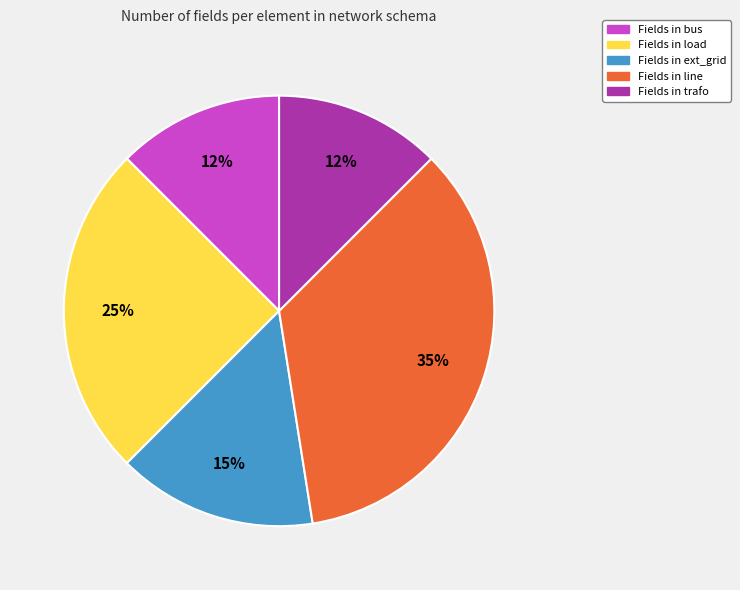

How many slices are in this pie chart?

5